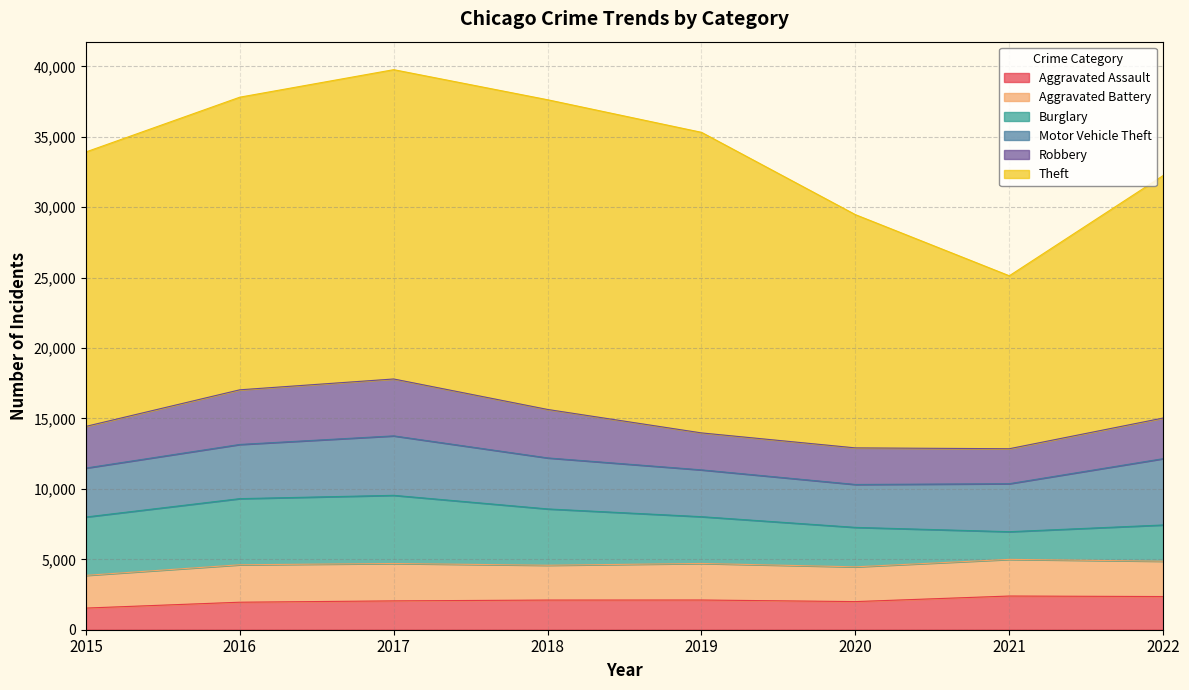

The Motor Vehicle Theft series shows 5797 at 2018. True or false?

False